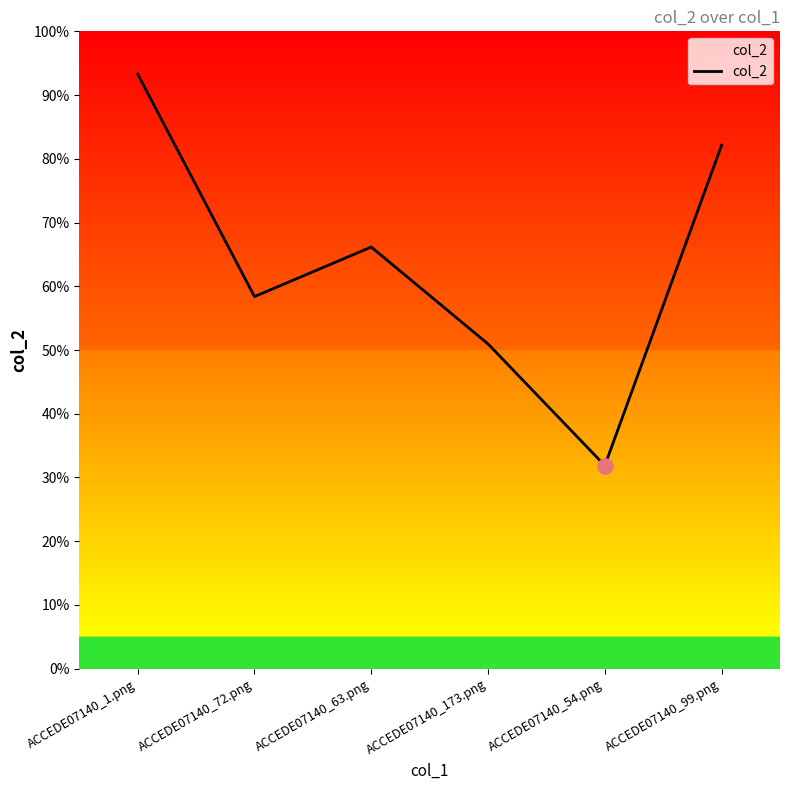

Which has a higher value, ACCEDE07140_99.png or ACCEDE07140_54.png?

ACCEDE07140_99.png